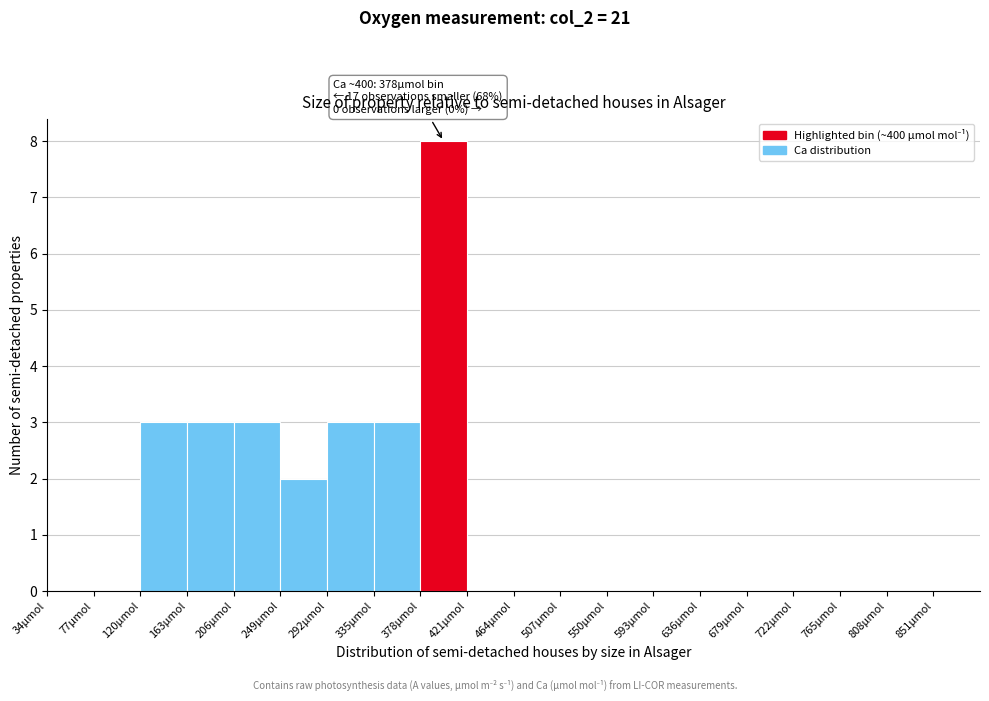

Which range on the x-axis has the tallest bar?

378 to 421